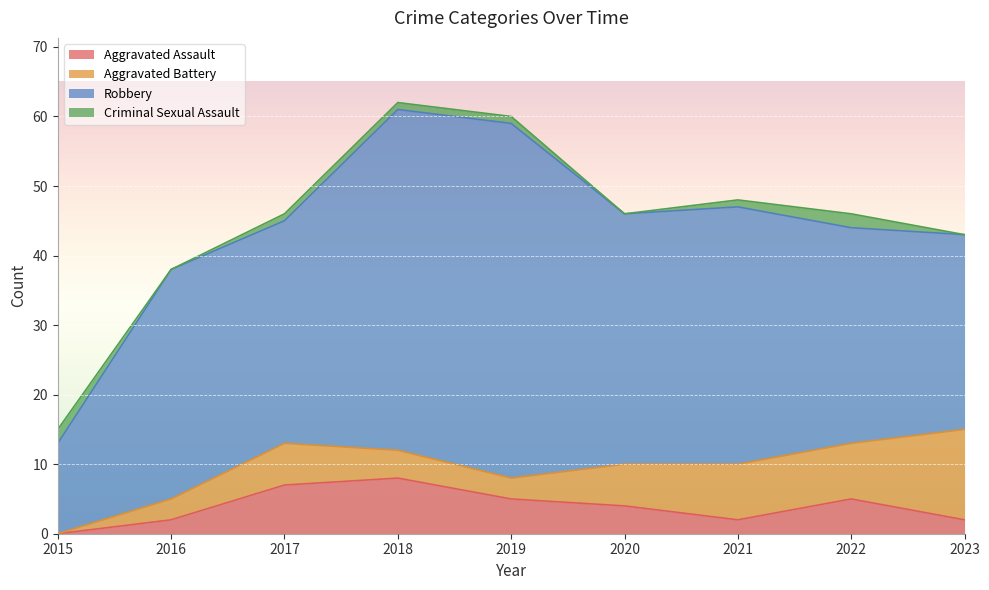

What are all the series names shown in the legend?

Aggravated Assault, Aggravated Battery, Robbery, Criminal Sexual Assault